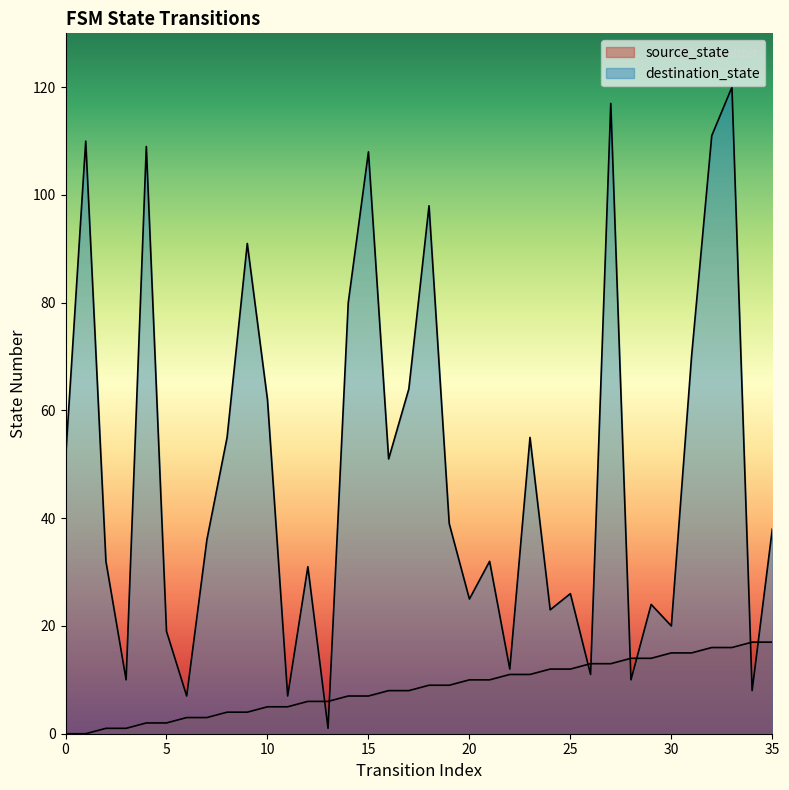

How many data points in destination_state are less than 38?

18